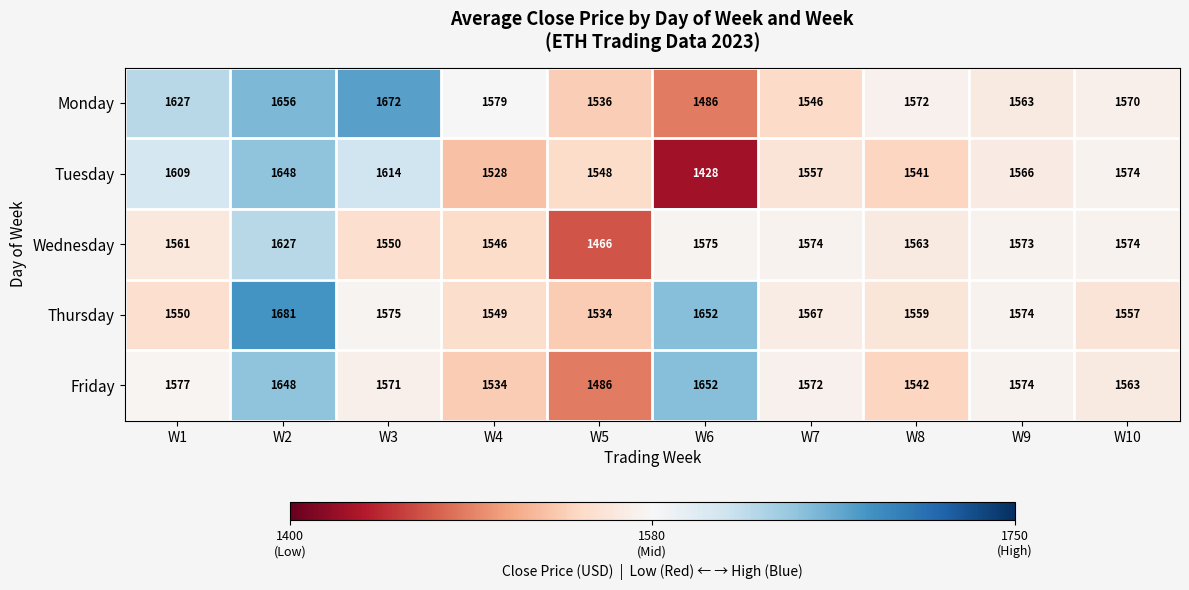

True or false: Wednesday has a value of 1575 at W6.

True